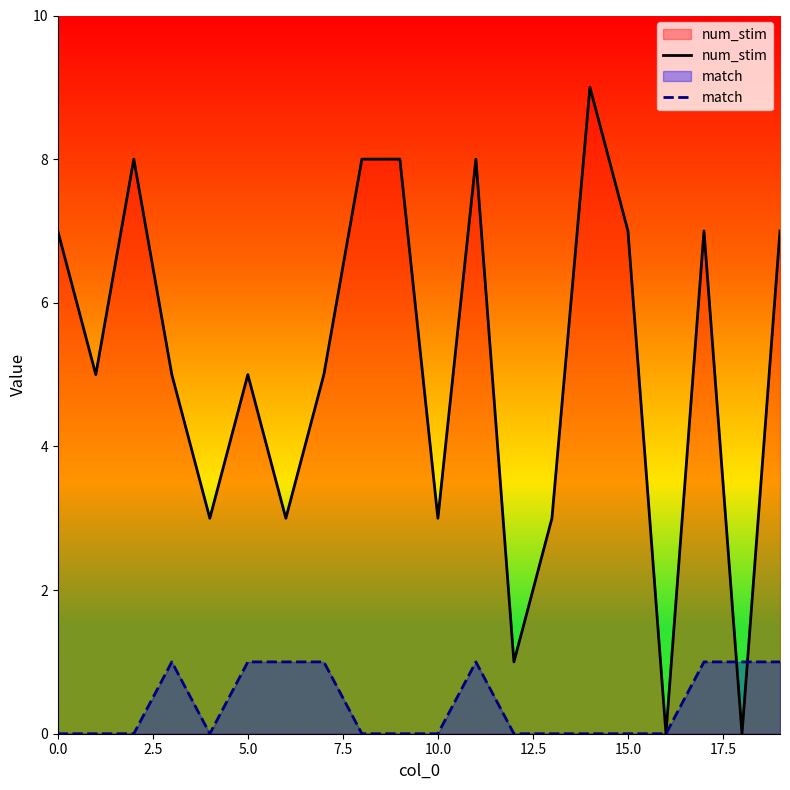

What is the maximum value shown in the chart?

9